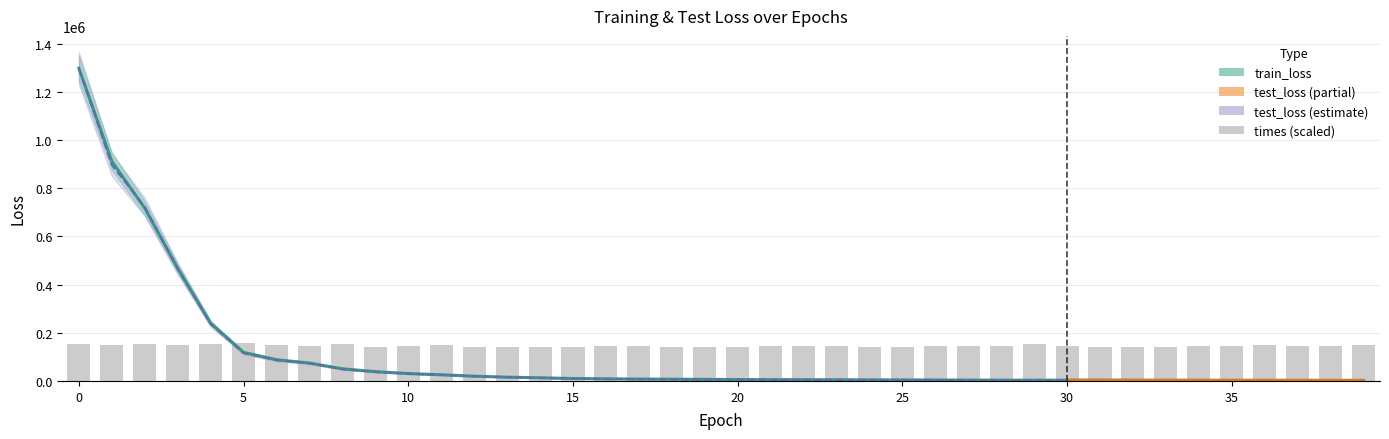

Reading left to right, list all the values displayed in this chart.

train_loss: 1298910.4	912434.2	717422.4	467610.0	239270.2	118644.8	88257.5	74310.7	50402.1	38658.6	30751.4	25698.1	19675.2	15696.7	13053.7	10203.0	8672.1	7812.1	7148.1	6557.6	5691.2	5273.3	4954.6	4719.8	4409.6	4132.3	3950.0	3599.1	3275.3	3166.3	3015.8	2924.1	2772.1	2654.9	2520.2	2415.5	2385.8	2314.4	2243.5	2101.7
times: 154767.4	149635.2	153333.4	150958.2	152038.9	155869.2	147669.8	146893.1	152185.6	142055.6	144531.0	150449.7	141043.1	142560.4	139486.9	141924.8	146532.1	145040.7	141642.0	140934.3	140145.7	144281.5	143360.5	143690.0	141923.1	142038.2	145702.6	145114.6	143299.8	153522.5	144838.0	141383.6	141896.2	140348.0	144371.7	143656.9	148210.4	145570.2	144004.4	150860.9